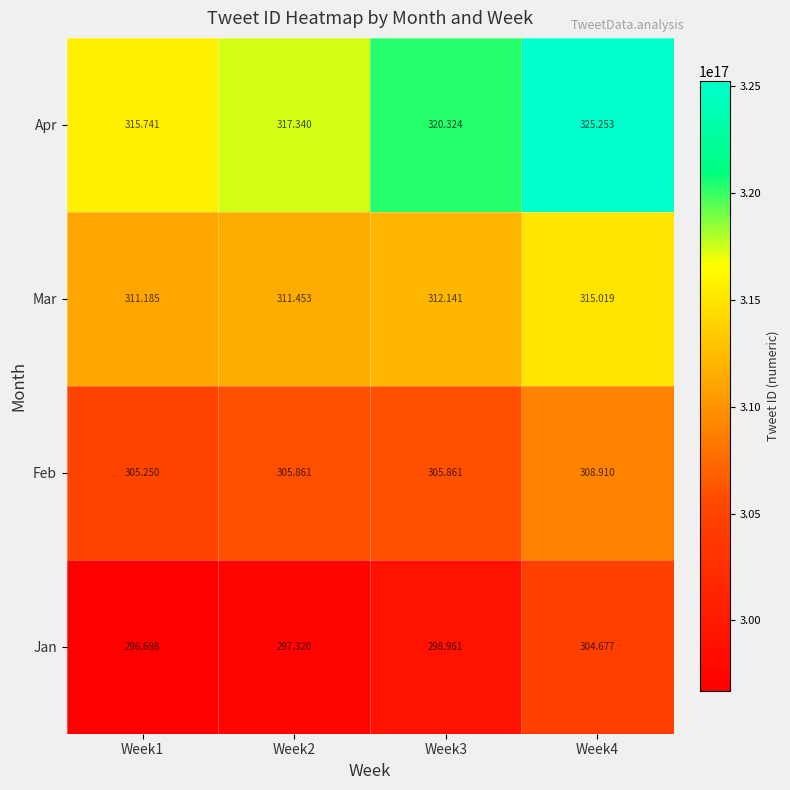

Which series has the largest total across all categories?

Apr